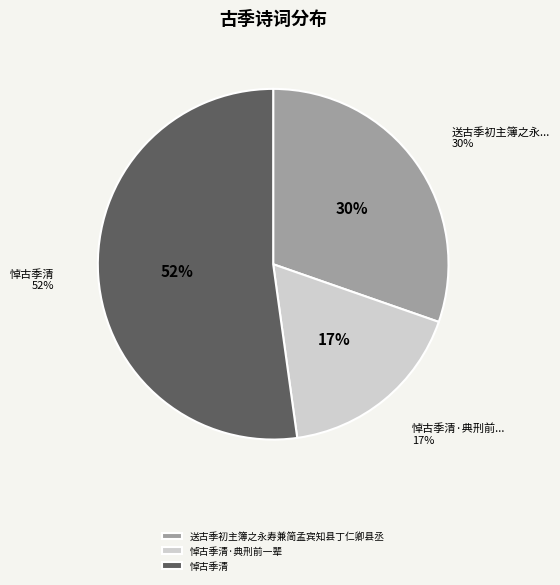

What percentage do 悼古季清·典刑前一辈 and 悼古季清 together represent?

69.7%